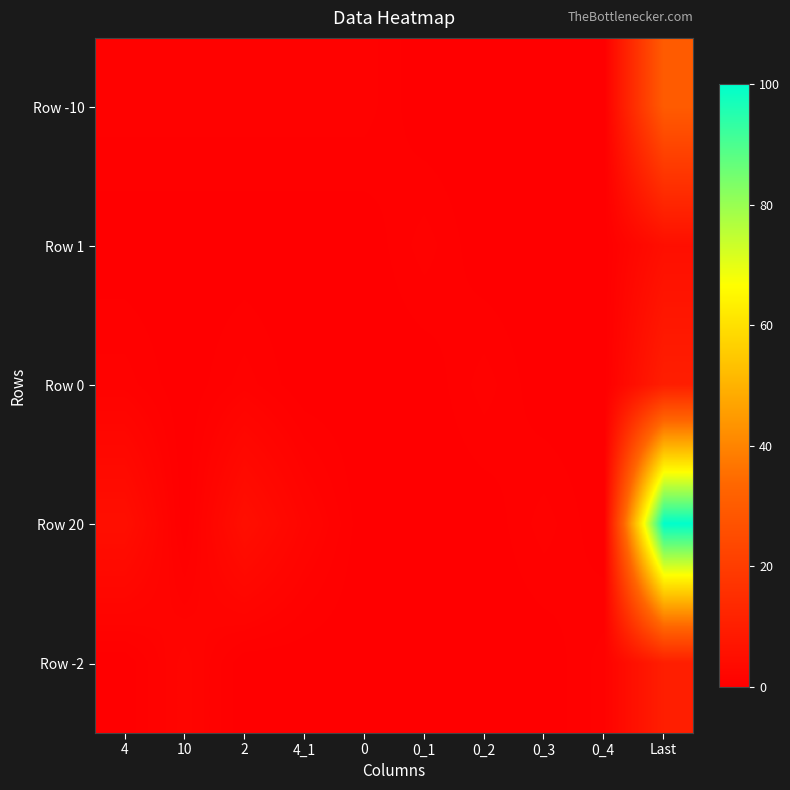

What is the difference between the highest and lowest values at 10?

2